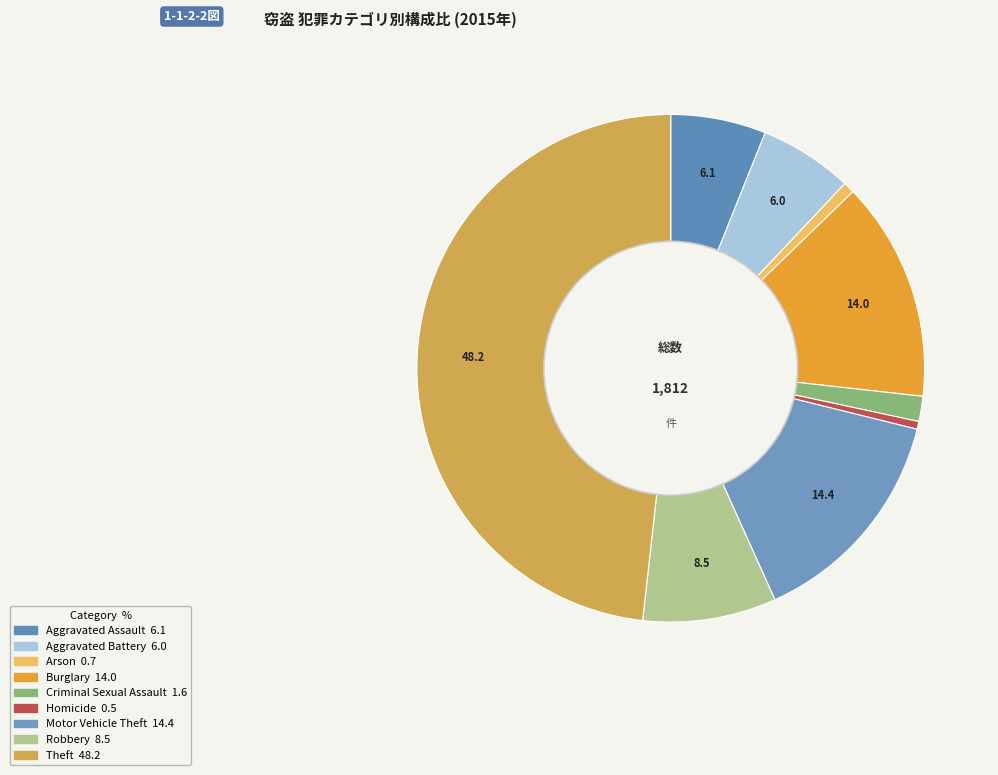

Combined, do Homicide and Motor Vehicle Theft account for over 50%?

No